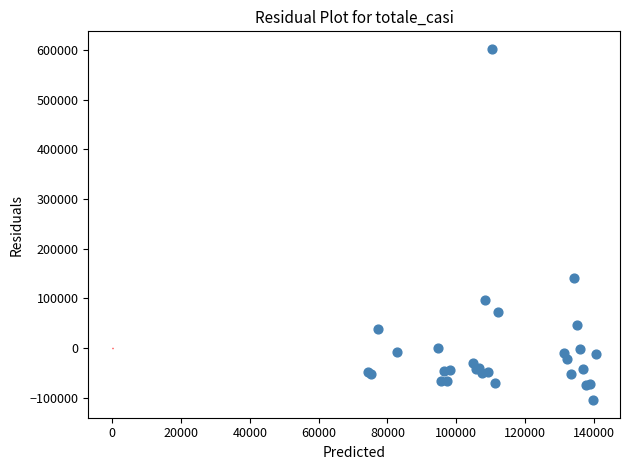

What Y value in the scatter plot is closest to 248809?

141196.7